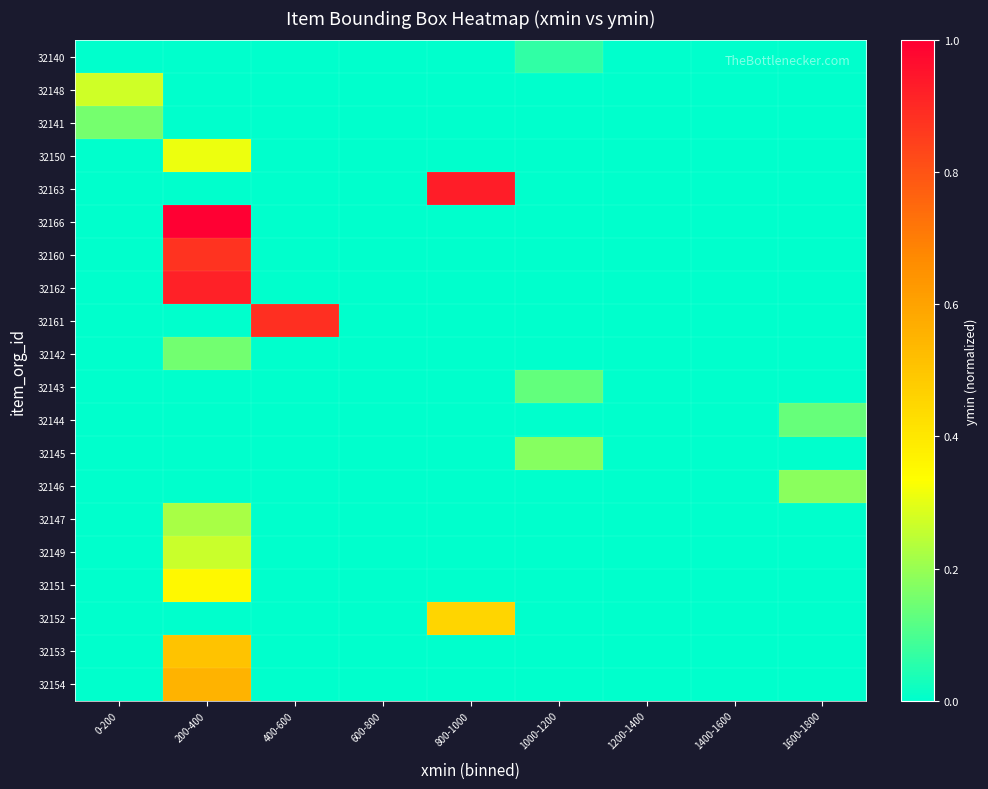

Reading right to left, extract all data points from this chart.

32140: 1600-1800=0.0	1400-1600=0.0	1200-1400=0.0	1000-1200=0.1	800-1000=0.0	600-800=0.0	400-600=0.0	200-400=0.0	0-200=0.0
32148: 1600-1800=0.0	1400-1600=0.0	1200-1400=0.0	1000-1200=0.0	800-1000=0.0	600-800=0.0	400-600=0.0	200-400=0.0	0-200=0.3
32141: 1600-1800=0.0	1400-1600=0.0	1200-1400=0.0	1000-1200=0.0	800-1000=0.0	600-800=0.0	400-600=0.0	200-400=0.0	0-200=0.2
32150: 1600-1800=0.0	1400-1600=0.0	1200-1400=0.0	1000-1200=0.0	800-1000=0.0	600-800=0.0	400-600=0.0	200-400=0.3	0-200=0.0
32163: 1600-1800=0.0	1400-1600=0.0	1200-1400=0.0	1000-1200=0.0	800-1000=0.9	600-800=0.0	400-600=0.0	200-400=0.0	0-200=0.0
32166: 1600-1800=0.0	1400-1600=0.0	1200-1400=0.0	1000-1200=0.0	800-1000=0.0	600-800=0.0	400-600=0.0	200-400=1.0	0-200=0.0
32160: 1600-1800=0.0	1400-1600=0.0	1200-1400=0.0	1000-1200=0.0	800-1000=0.0	600-800=0.0	400-600=0.0	200-400=0.9	0-200=0.0
32162: 1600-1800=0.0	1400-1600=0.0	1200-1400=0.0	1000-1200=0.0	800-1000=0.0	600-800=0.0	400-600=0.0	200-400=0.9	0-200=0.0
32161: 1600-1800=0.0	1400-1600=0.0	1200-1400=0.0	1000-1200=0.0	800-1000=0.0	600-800=0.0	400-600=0.9	200-400=0.0	0-200=0.0
32142: 1600-1800=0.0	1400-1600=0.0	1200-1400=0.0	1000-1200=0.0	800-1000=0.0	600-800=0.0	400-600=0.0	200-400=0.1	0-200=0.0
32143: 1600-1800=0.0	1400-1600=0.0	1200-1400=0.0	1000-1200=0.1	800-1000=0.0	600-800=0.0	400-600=0.0	200-400=0.0	0-200=0.0
32144: 1600-1800=0.1	1400-1600=0.0	1200-1400=0.0	1000-1200=0.0	800-1000=0.0	600-800=0.0	400-600=0.0	200-400=0.0	0-200=0.0
32145: 1600-1800=0.0	1400-1600=0.0	1200-1400=0.0	1000-1200=0.2	800-1000=0.0	600-800=0.0	400-600=0.0	200-400=0.0	0-200=0.0
32146: 1600-1800=0.2	1400-1600=0.0	1200-1400=0.0	1000-1200=0.0	800-1000=0.0	600-800=0.0	400-600=0.0	200-400=0.0	0-200=0.0
32147: 1600-1800=0.0	1400-1600=0.0	1200-1400=0.0	1000-1200=0.0	800-1000=0.0	600-800=0.0	400-600=0.0	200-400=0.2	0-200=0.0
32149: 1600-1800=0.0	1400-1600=0.0	1200-1400=0.0	1000-1200=0.0	800-1000=0.0	600-800=0.0	400-600=0.0	200-400=0.3	0-200=0.0
32151: 1600-1800=0.0	1400-1600=0.0	1200-1400=0.0	1000-1200=0.0	800-1000=0.0	600-800=0.0	400-600=0.0	200-400=0.4	0-200=0.0
32152: 1600-1800=0.0	1400-1600=0.0	1200-1400=0.0	1000-1200=0.0	800-1000=0.5	600-800=0.0	400-600=0.0	200-400=0.0	0-200=0.0
32153: 1600-1800=0.0	1400-1600=0.0	1200-1400=0.0	1000-1200=0.0	800-1000=0.0	600-800=0.0	400-600=0.0	200-400=0.5	0-200=0.0
32154: 1600-1800=0.0	1400-1600=0.0	1200-1400=0.0	1000-1200=0.0	800-1000=0.0	600-800=0.0	400-600=0.0	200-400=0.6	0-200=0.0